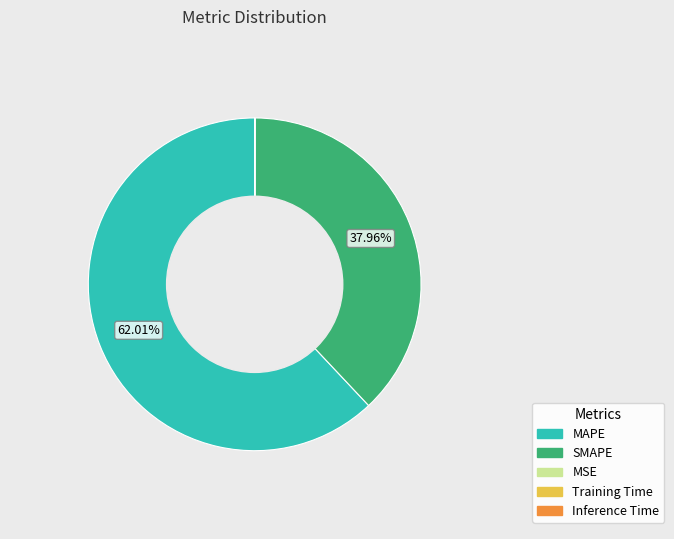

Which slice represents more than half of the pie?

MAPE